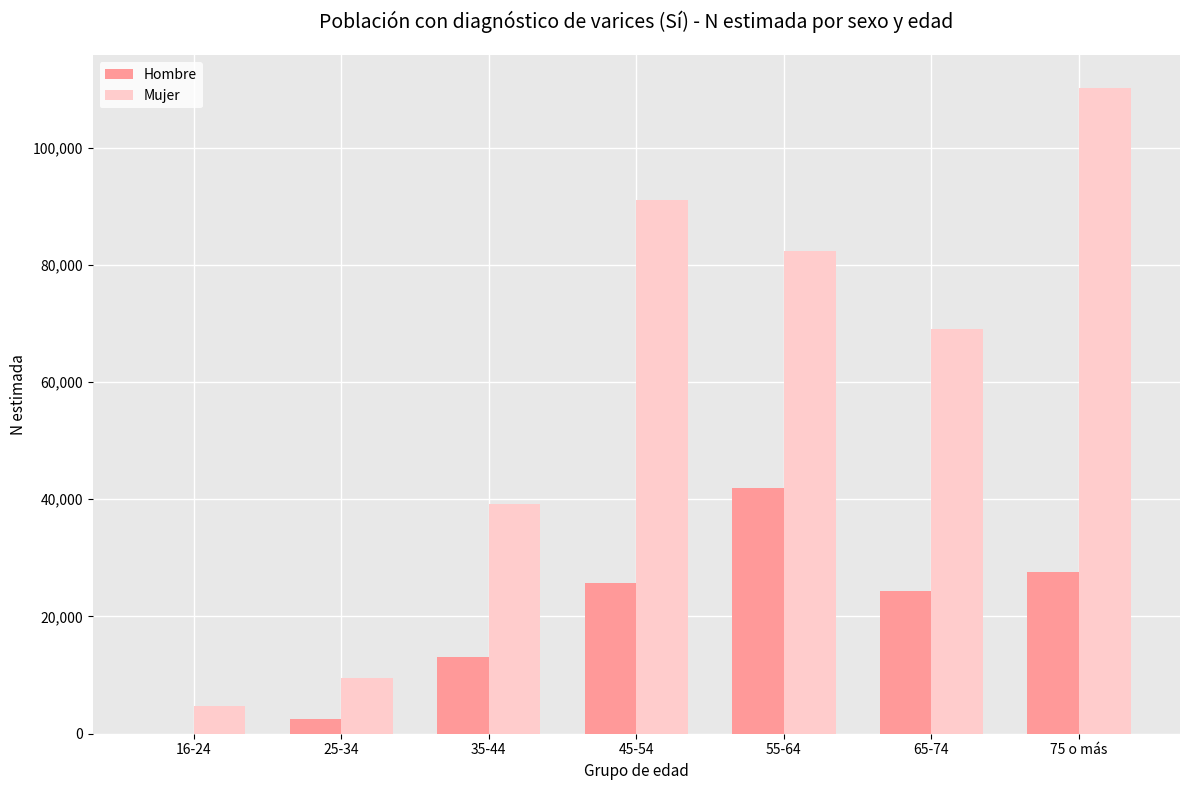

How many distinct data groups are displayed?

2